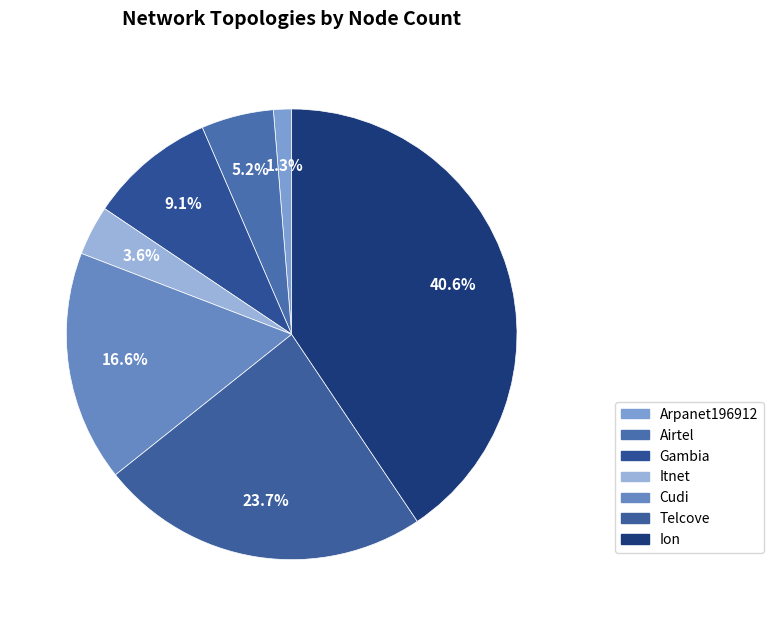

How many slices are in this pie chart?

7